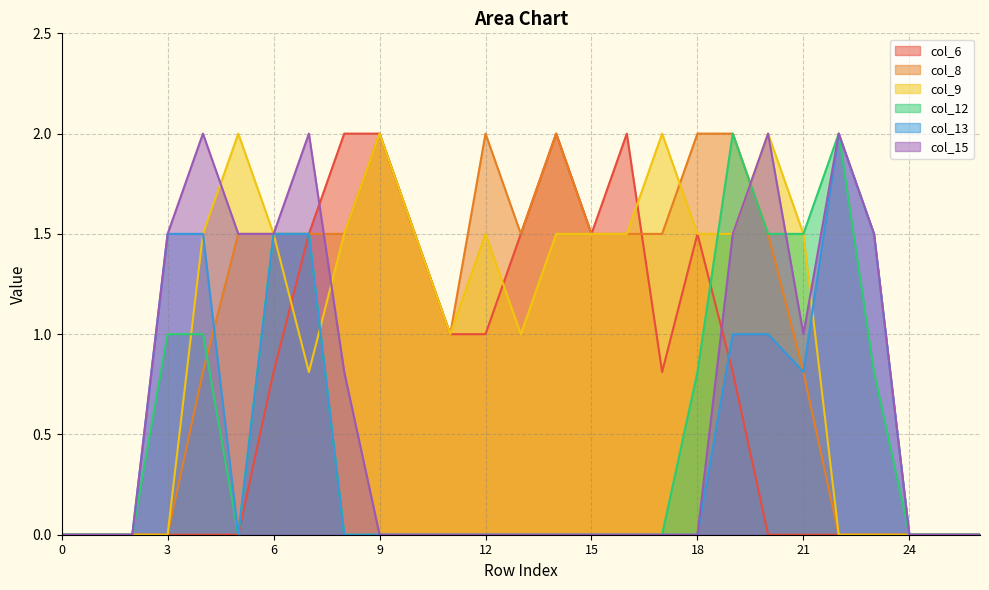

Reading left to right, what are all the values shown in this chart?

col_6: 0=0.0	1=0.0	2=0.0	3=0.0	4=0.0	5=0.0	6=0.8	7=1.5	8=2.0	9=2.0	10=1.5	11=1.0	12=1.0	13=1.5	14=2.0	15=1.5	16=2.0	17=0.8	18=1.5	19=0.8	20=0.0	21=0.0	22=0.0	23=0.0	24=0.0	25=0.0	26=0.0
col_8: 0=0.0	1=0.0	2=0.0	3=0.0	4=0.8	5=1.5	6=1.5	7=1.5	8=1.5	9=2.0	10=1.5	11=1.0	12=2.0	13=1.5	14=2.0	15=1.5	16=1.5	17=1.5	18=2.0	19=2.0	20=1.5	21=0.8	22=0.0	23=0.0	24=0.0	25=0.0	26=0.0
col_9: 0=0.0	1=0.0	2=0.0	3=0.0	4=1.5	5=2.0	6=1.5	7=0.8	8=1.5	9=2.0	10=1.5	11=1.0	12=1.5	13=1.0	14=1.5	15=1.5	16=1.5	17=2.0	18=1.5	19=1.5	20=2.0	21=1.5	22=0.0	23=0.0	24=0.0	25=0.0	26=0.0
col_12: 0=0.0	1=0.0	2=0.0	3=1.0	4=1.0	5=0.0	6=1.5	7=1.5	8=0.0	9=0.0	10=0.0	11=0.0	12=0.0	13=0.0	14=0.0	15=0.0	16=0.0	17=0.0	18=0.8	19=2.0	20=1.5	21=1.5	22=2.0	23=0.8	24=0.0	25=0.0	26=0.0
col_13: 0=0.0	1=0.0	2=0.0	3=1.5	4=1.5	5=0.0	6=1.5	7=1.5	8=0.0	9=0.0	10=0.0	11=0.0	12=0.0	13=0.0	14=0.0	15=0.0	16=0.0	17=0.0	18=0.0	19=1.0	20=1.0	21=0.8	22=2.0	23=1.5	24=0.0	25=0.0	26=0.0
col_15: 0=0.0	1=0.0	2=0.0	3=1.5	4=2.0	5=1.5	6=1.5	7=2.0	8=0.8	9=0.0	10=0.0	11=0.0	12=0.0	13=0.0	14=0.0	15=0.0	16=0.0	17=0.0	18=0.0	19=1.5	20=2.0	21=1.0	22=2.0	23=1.5	24=0.0	25=0.0	26=0.0